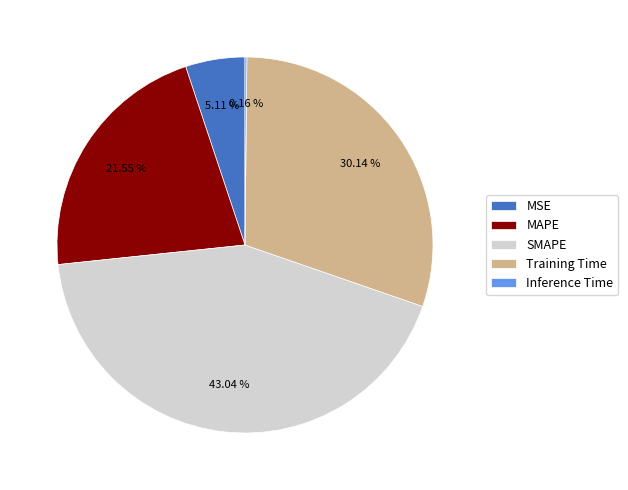

Do MSE and Training Time together represent more than half of the pie?

No